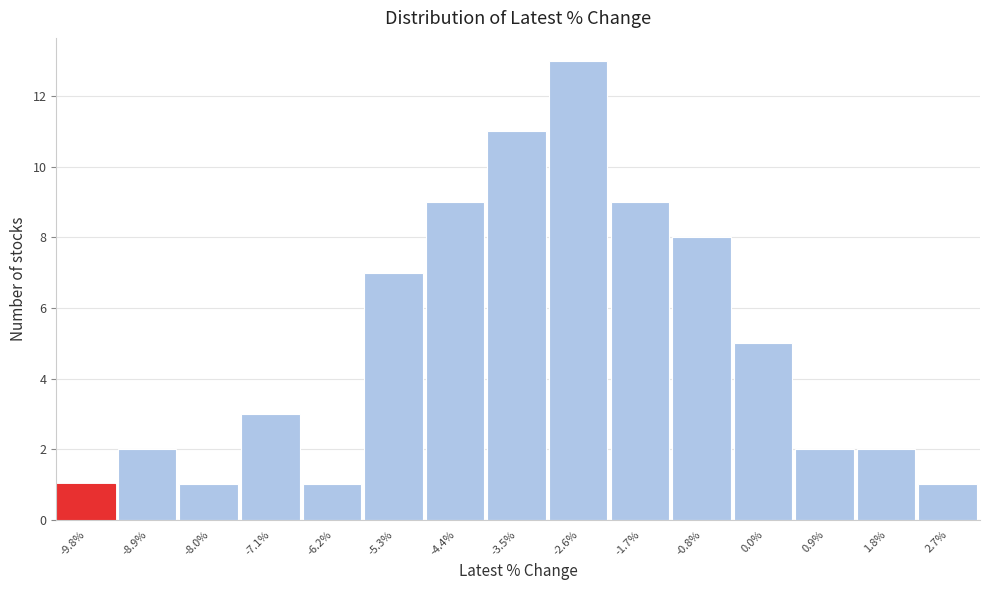

Reading left to right, list every bar in this chart as the range it spans on the x-axis followed by its height. Neither the bar edges nor the heights are printed on the chart, so give them approximately, as read against the axes.

-10.2 to -9.3: 1
-9.3 to -8.4: 2
-8.4 to -7.5: 1
-7.5 to -6.7: 3
-6.7 to -5.8: 1
-5.8 to -4.9: 7
-4.9 to -4.0: 9
-4.0 to -3.1: 11
-3.1 to -2.2: 13
-2.2 to -1.3: 9
-1.3 to -0.4: 8
-0.4 to 0.5: 5
0.5 to 1.4: 2
1.4 to 2.3: 2
2.3 to 3.2: 1